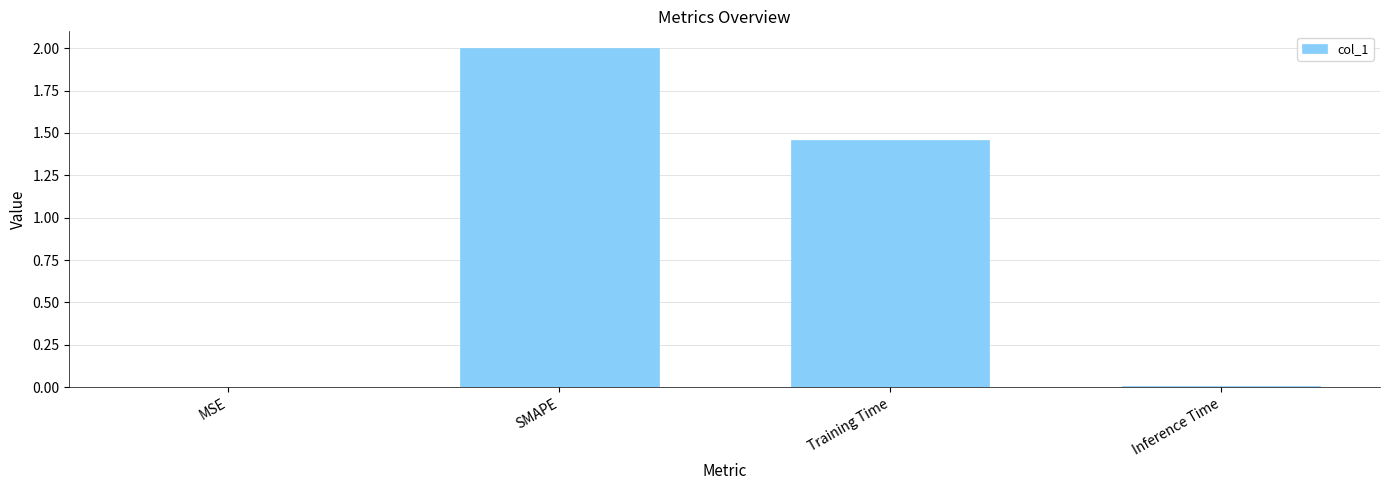

Which label corresponds to the largest value in the chart?

SMAPE